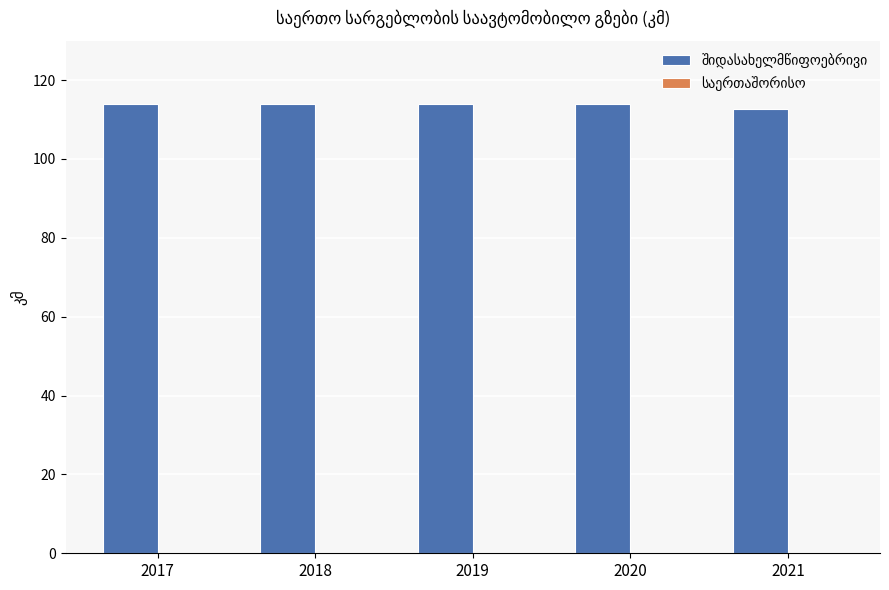

What is the maximum value shown in the chart?

113.9